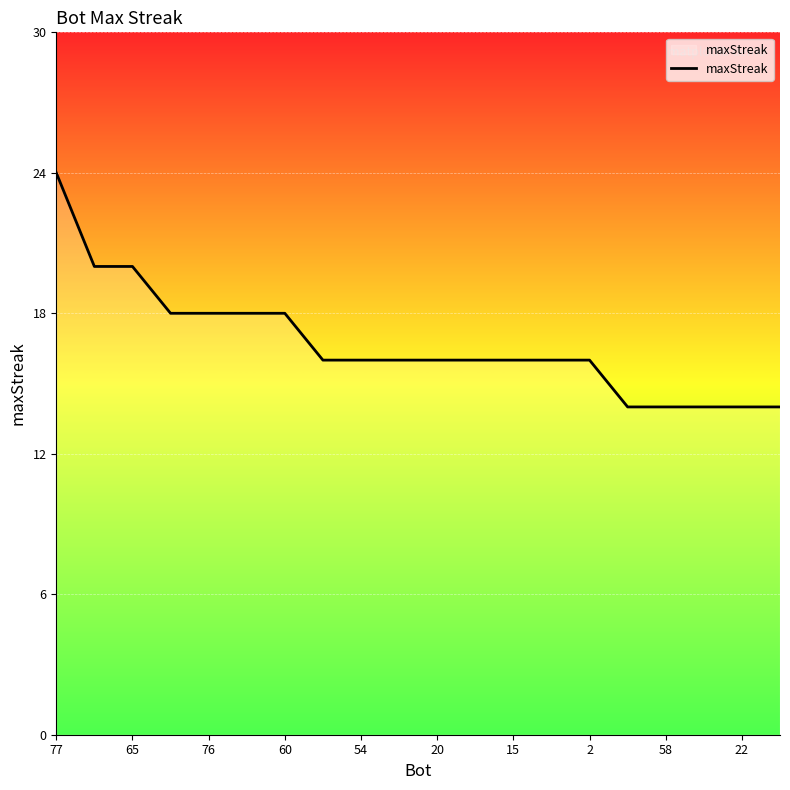

How many lines are shown in the chart?

1